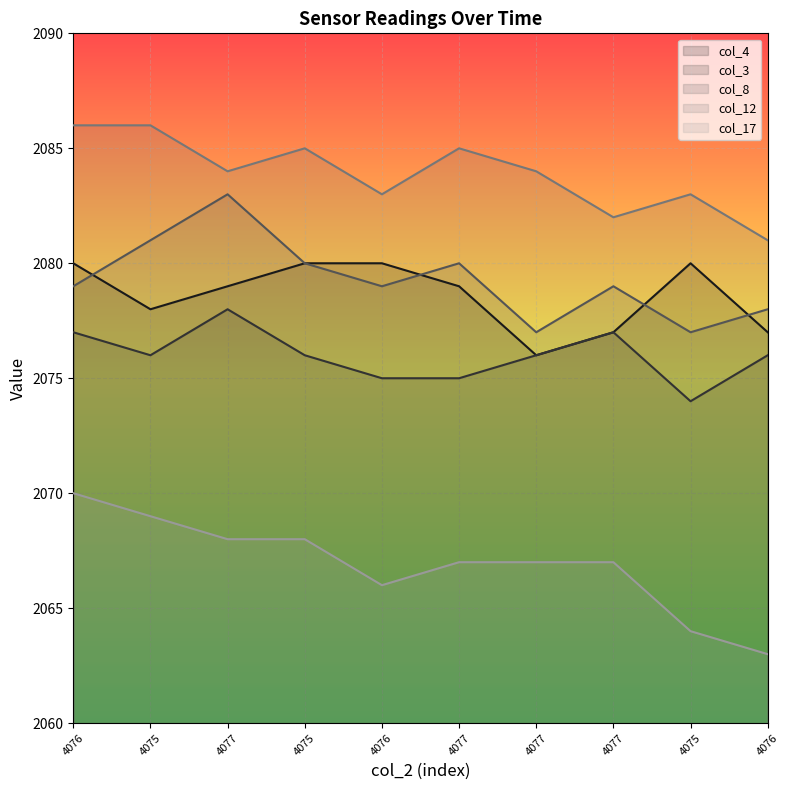

The value of col_17 at 4077 is 2067. True or false?

True